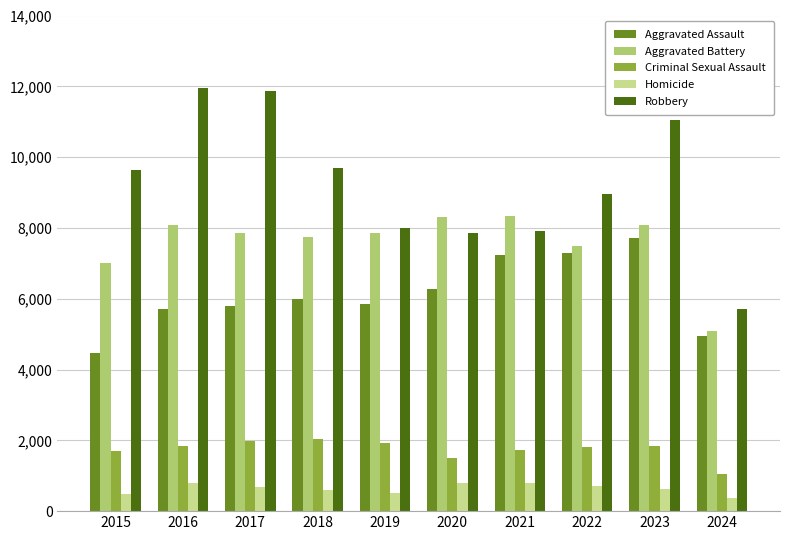

What is the value of the Aggravated Battery bar at the 2nd from the left?

8086